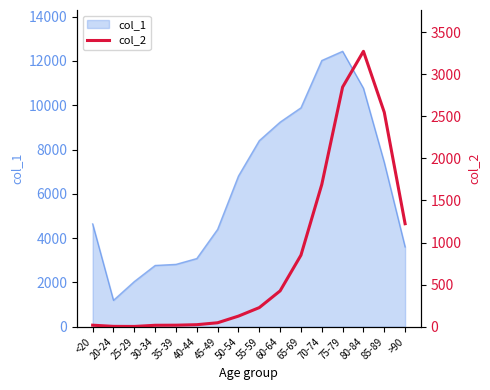

Count the number of categories in the chart.

16